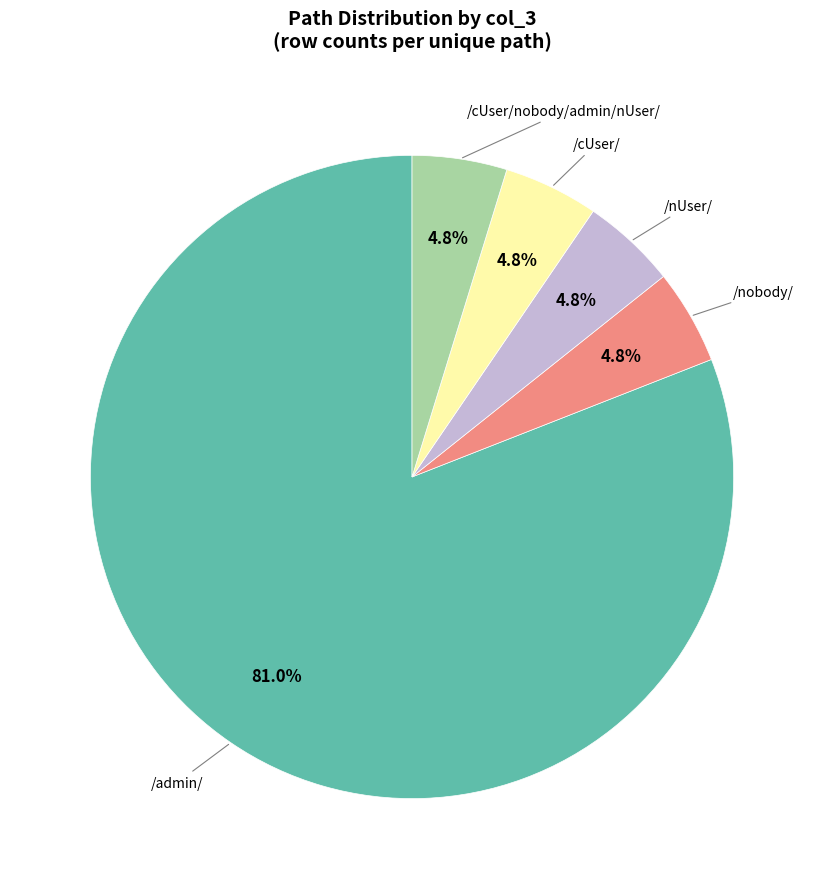

Count the number of slices in the pie.

5